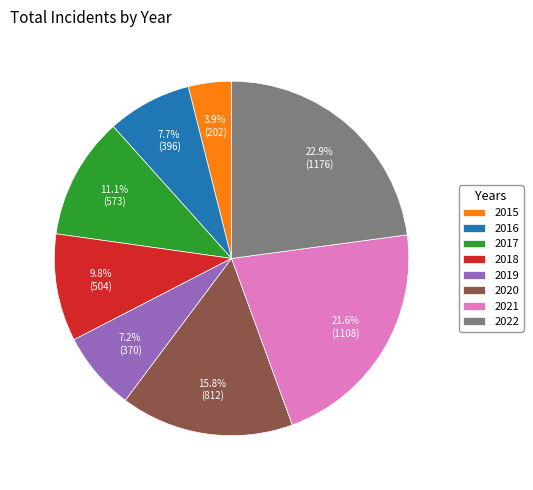

To the nearest percent, what is the combined percentage of 2017 and 2016?

19%